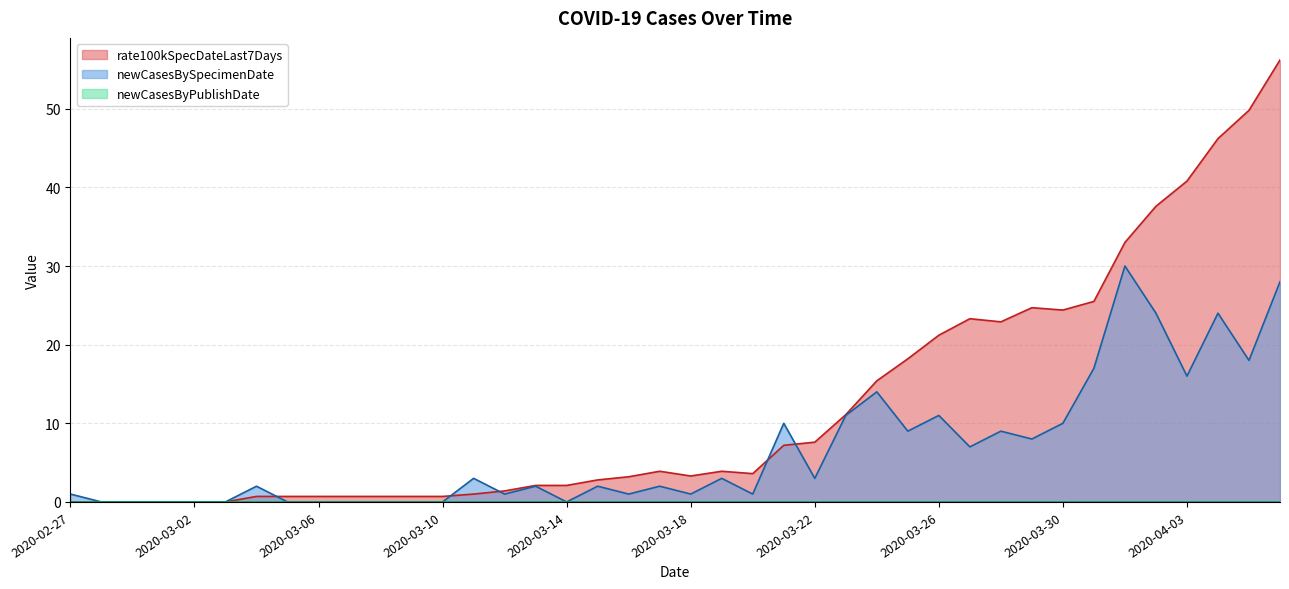

Which series has the widest spread of values?

rate100kSpecDateLast7Days